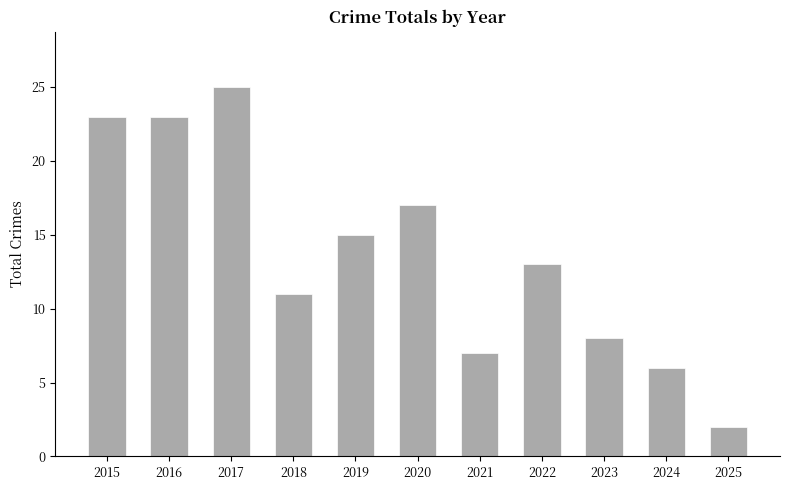

Reading left to right, transcribe all the data shown in this chart.

23	23	25	11	15	17	7	13	8	6	2